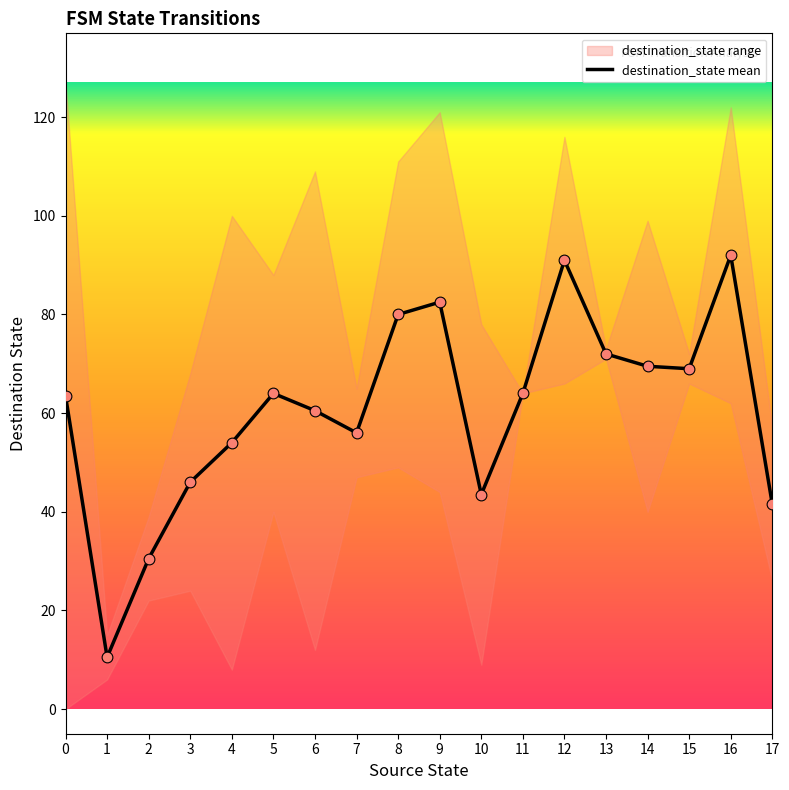

Approximately how many times larger is the value at 7 compared to 0?

0.9